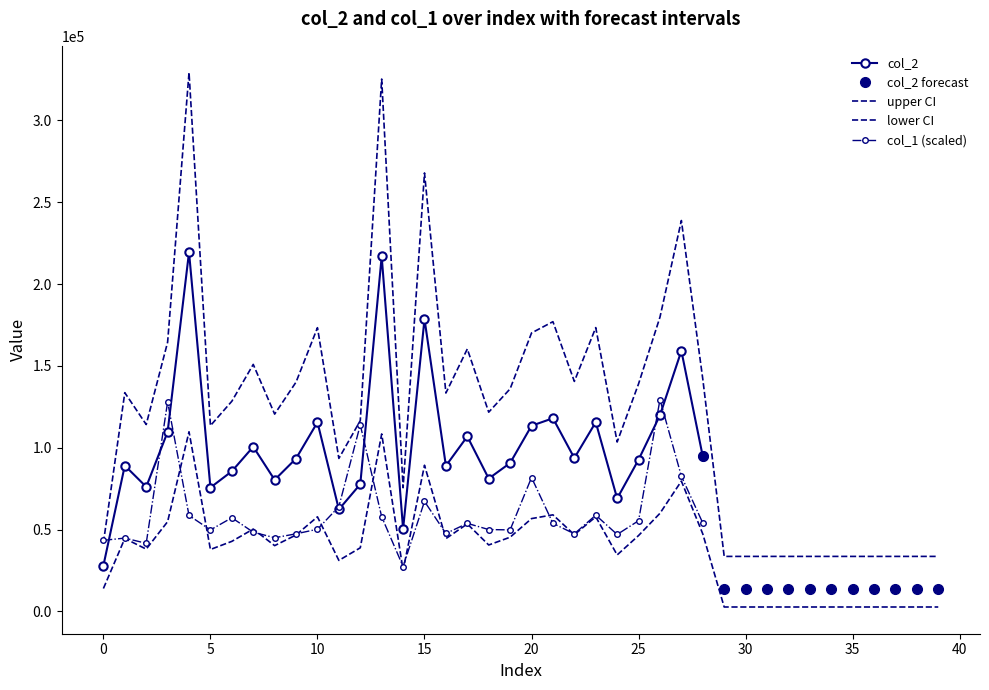

What is the smallest value displayed?

2688.0